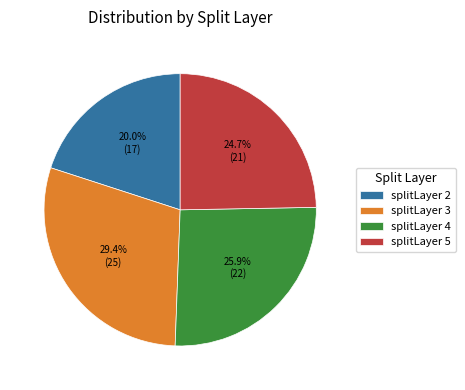

What percentage is NOT represented by splitLayer 3?

70.6%